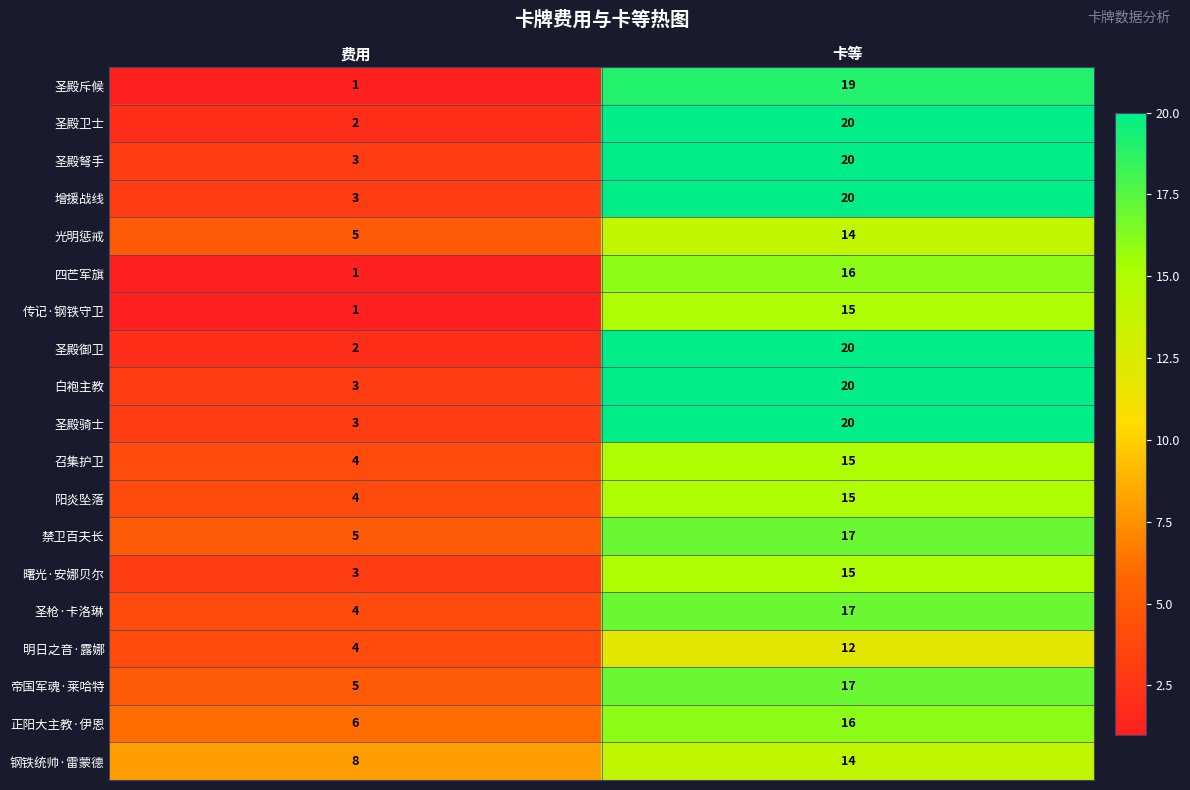

The value of 曙光·安娜贝尔 at 费用 is 1. True or false?

False